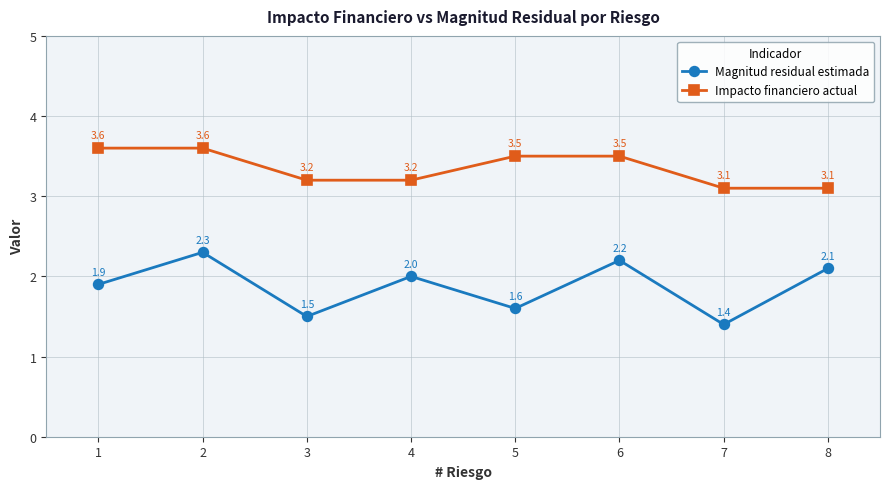

True or false: Magnitud residual estimada has a value of 1.0 at 2.

False